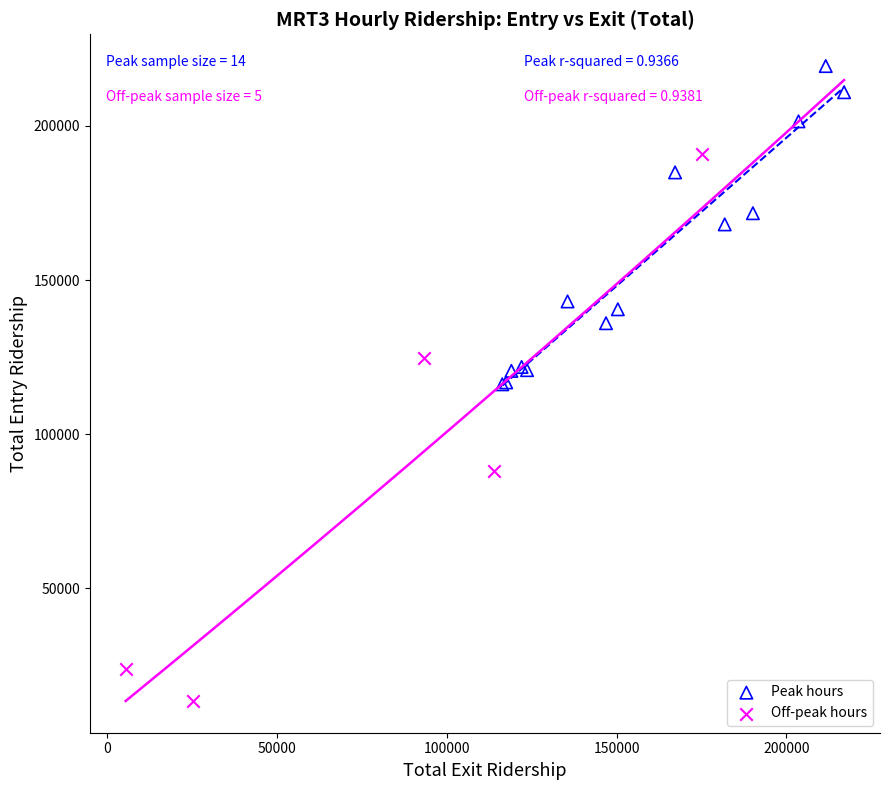

Which series reaches the maximum Y coordinate?

Peak hours